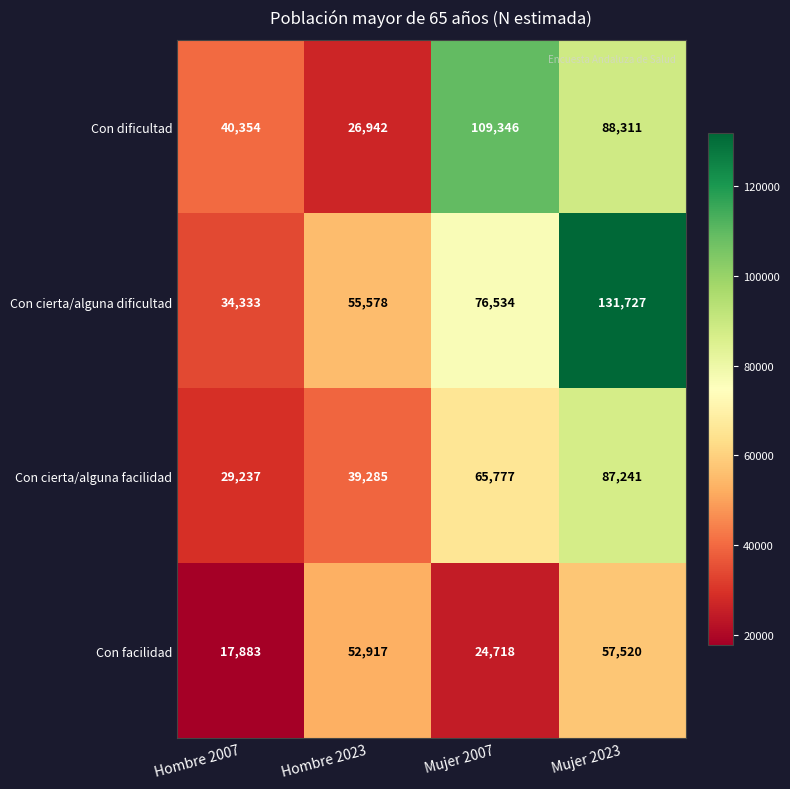

Which series changed the most between Hombre 2007 and Hombre 2023?

Con facilidad